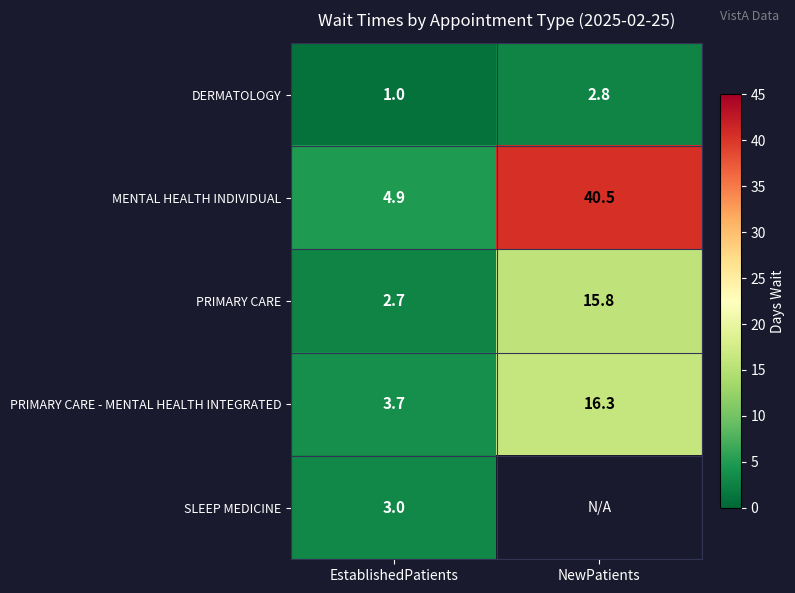

What is the maximum value for MENTAL HEALTH INDIVIDUAL?

40.5